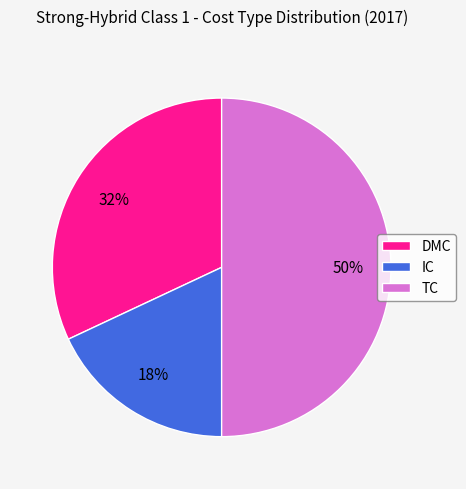

Is it true that TC is 57% of the pie?

False